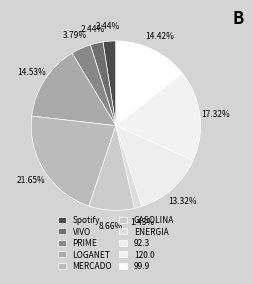

Does Spotify account for over 50% of the chart?

No